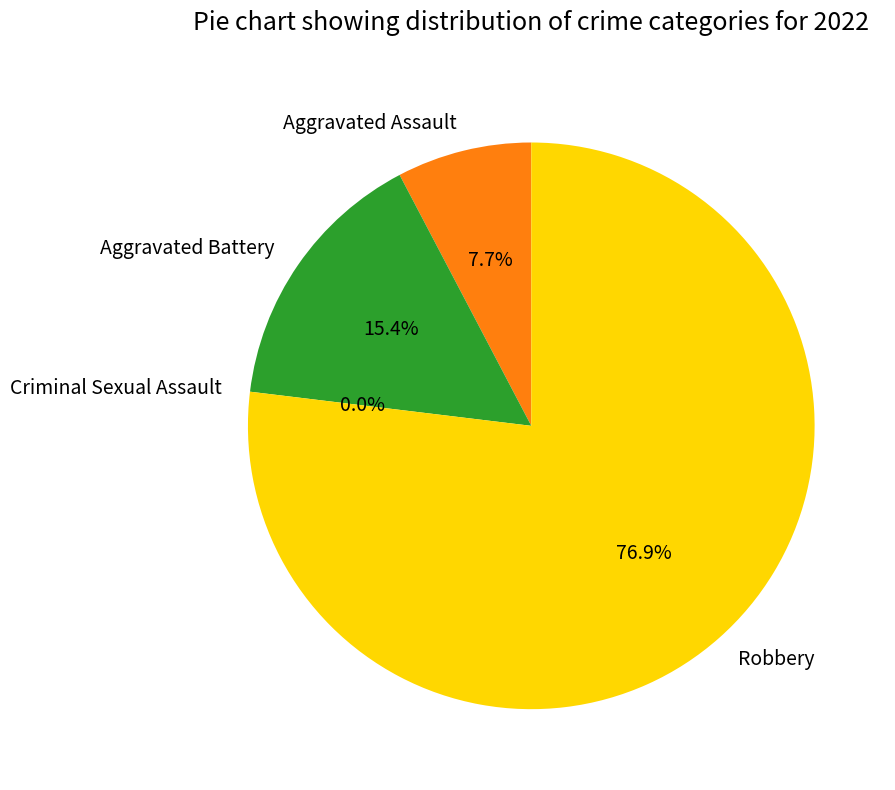

What is the ratio of the value at Robbery to the value at Aggravated Battery?

5.0